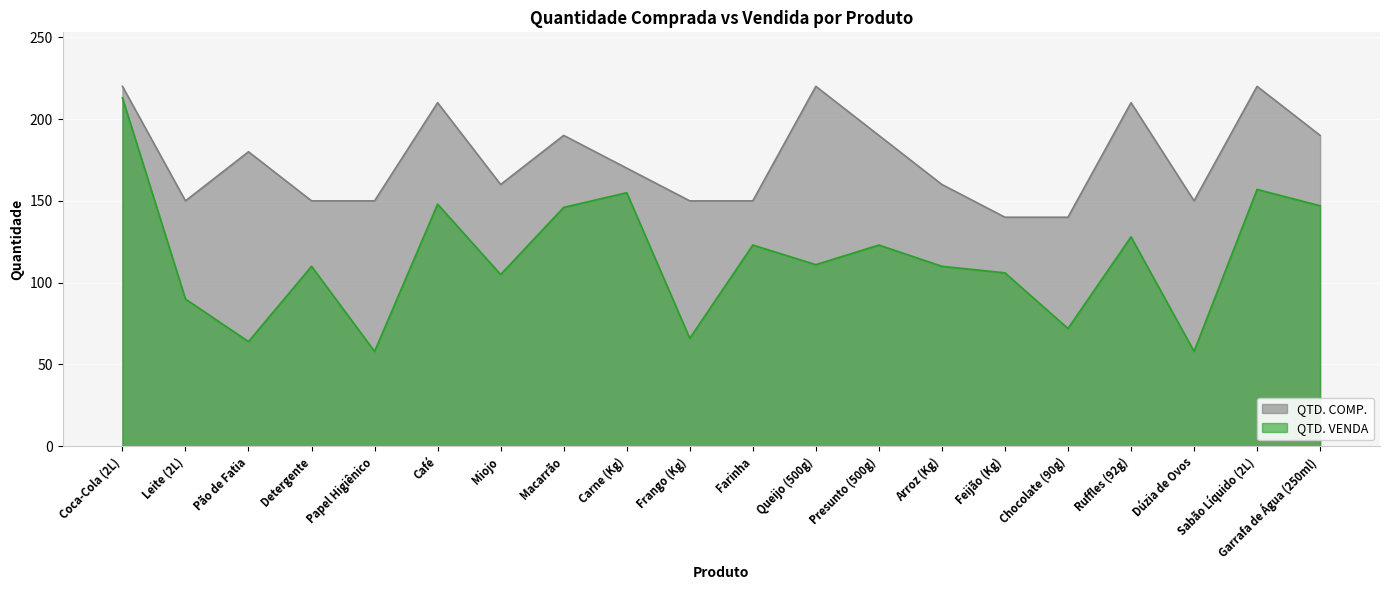

Which series has the largest total across all categories?

QTD. COMP.